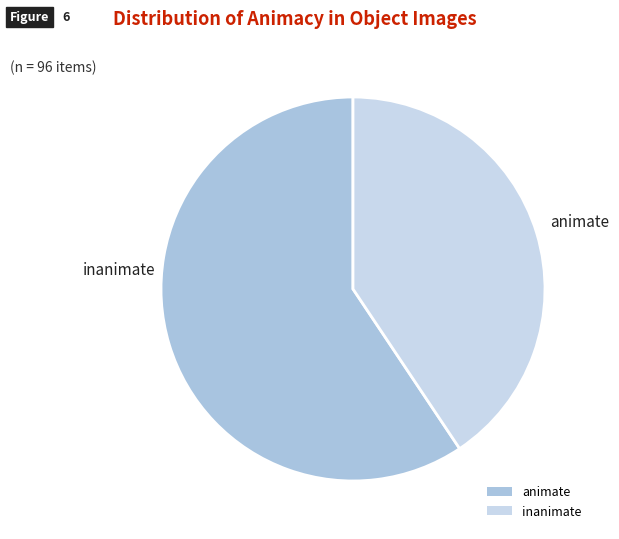

The animate slice represents 48% of the pie. True or false?

False